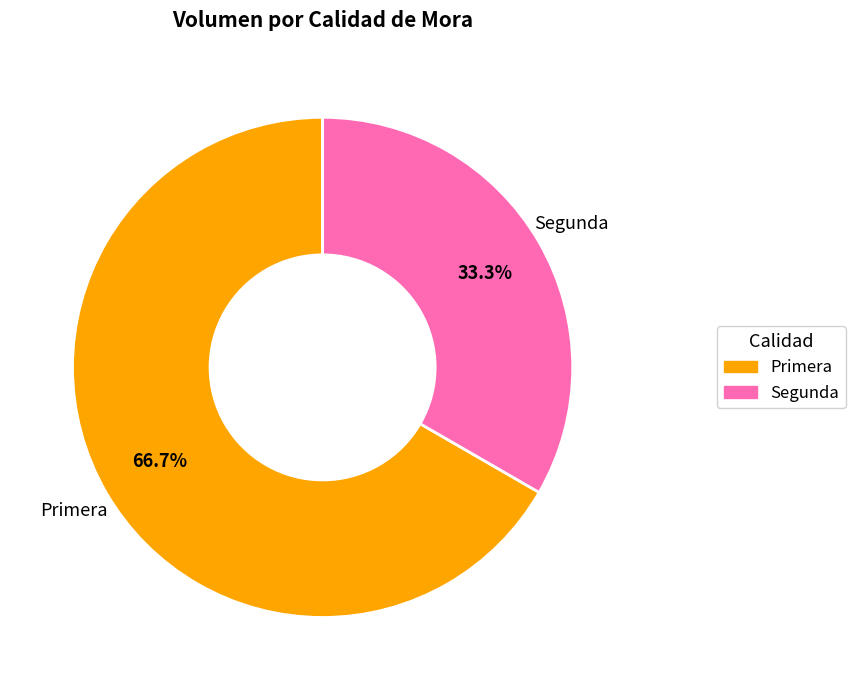

Which category has the smallest portion of the pie?

Segunda